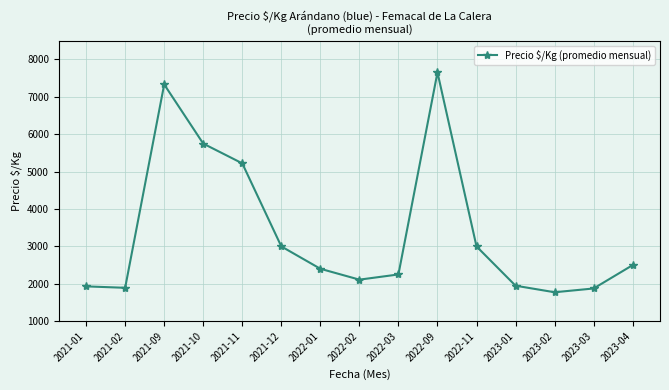

Does the chart have visible grid lines?

Yes